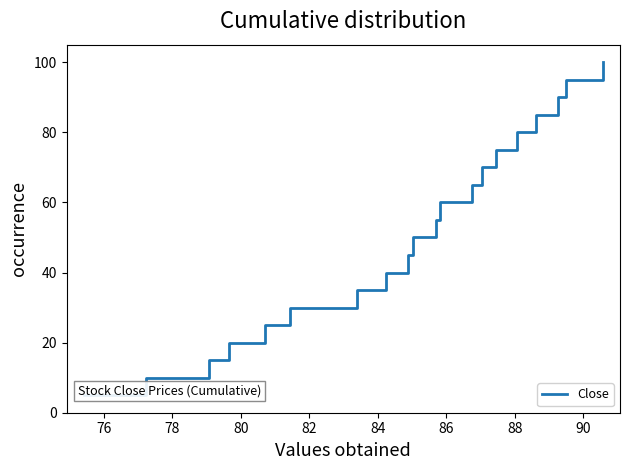

The chart shows a value of 20.0 at 80. True or false?

True